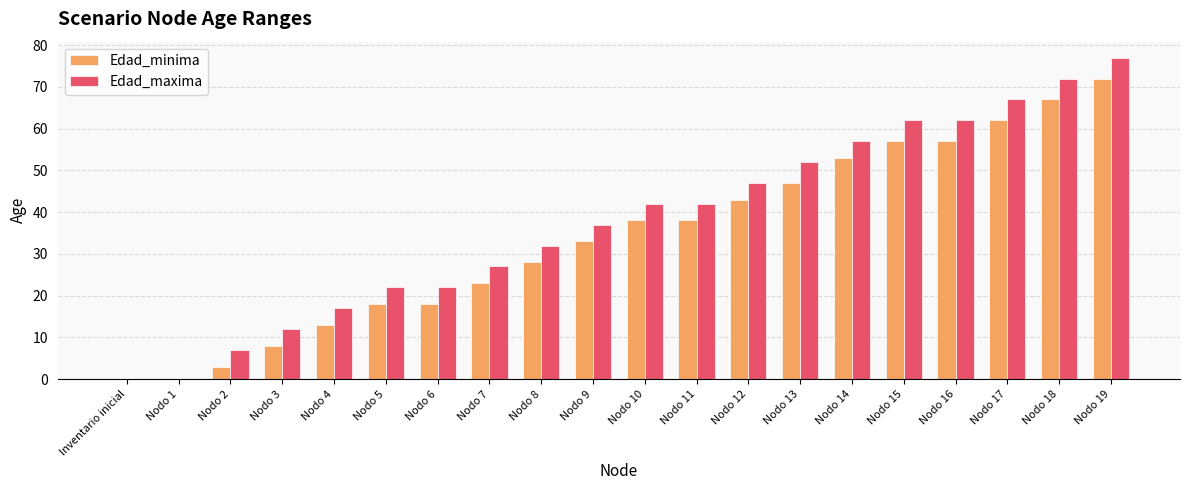

What is the sum of all Edad_maxima values?

756